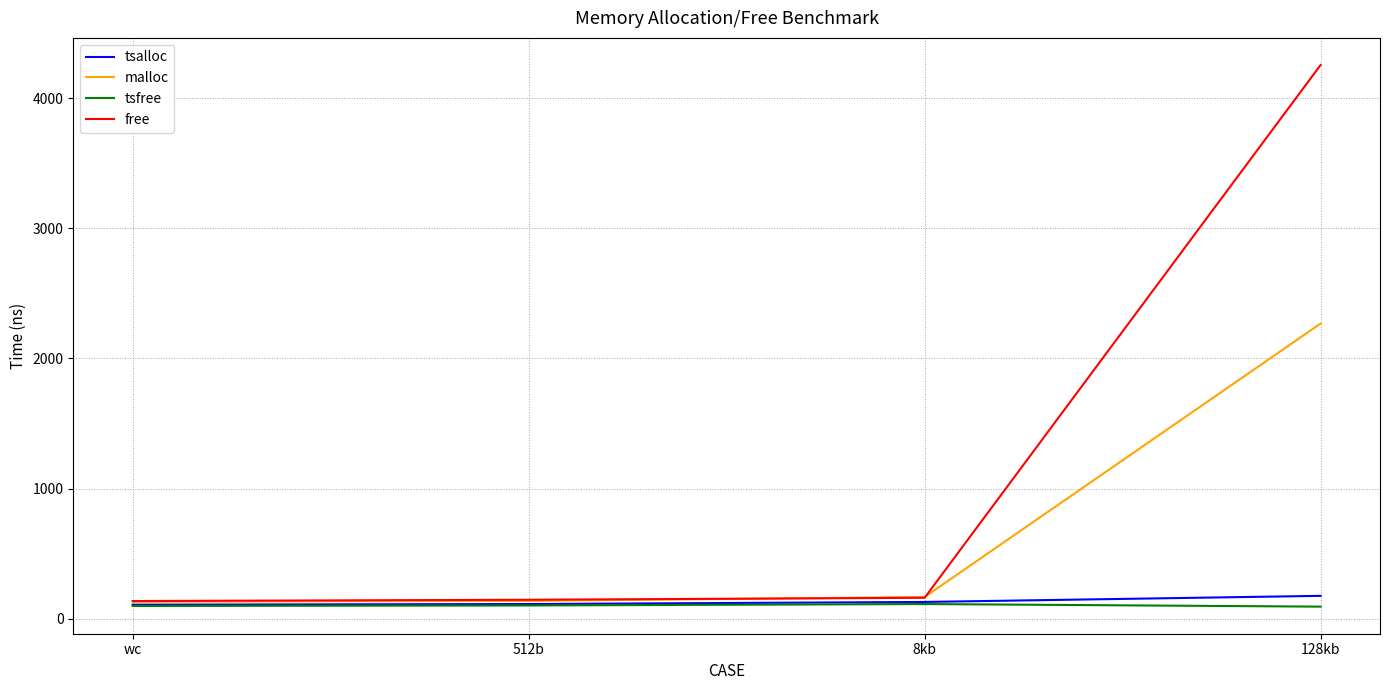

What is the smallest value displayed?

92